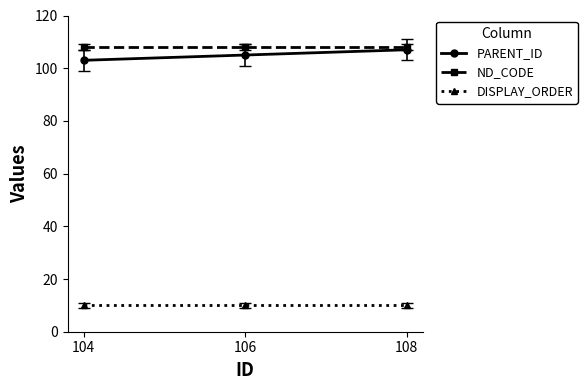

Rank the categories by PARENT_ID value from lowest to highest.

104, 106, 108